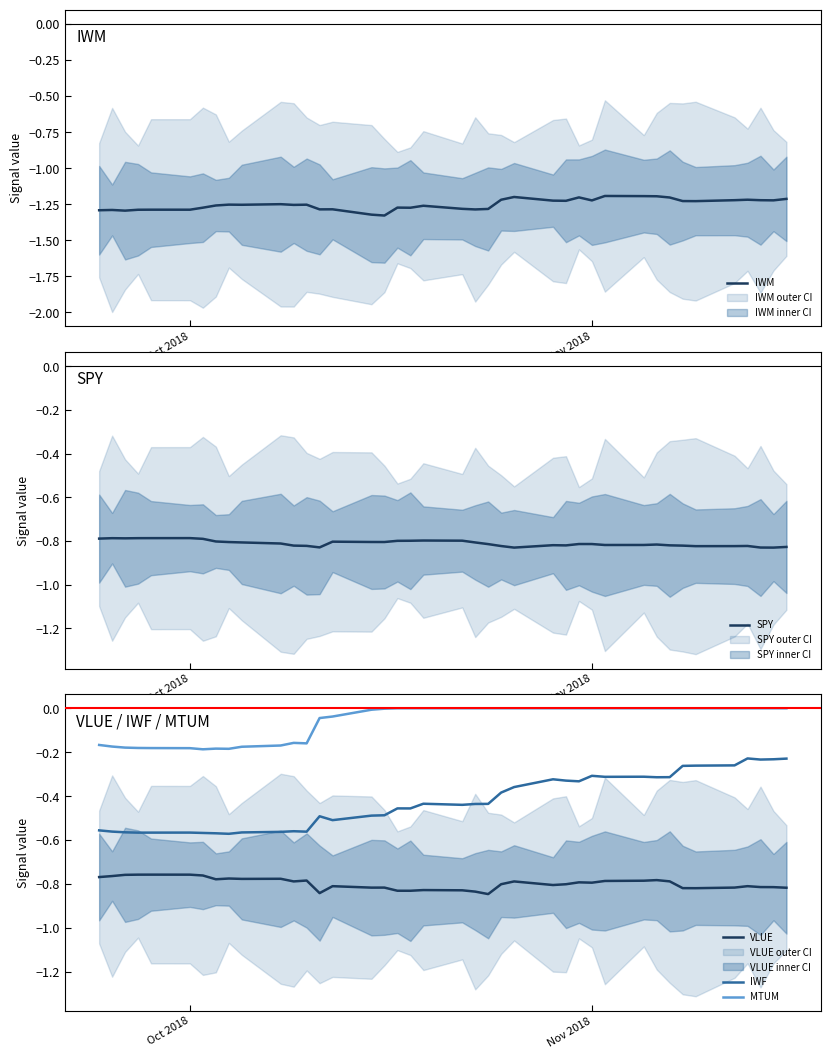

True or false: MTUM and VLUE intersect in this chart.

False